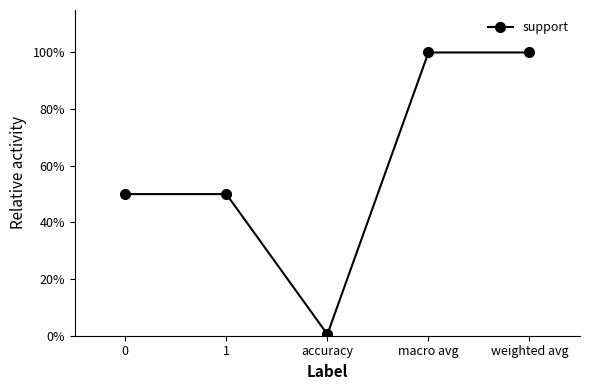

How many points are lower than both their immediate neighbors (excluding endpoints)?

1